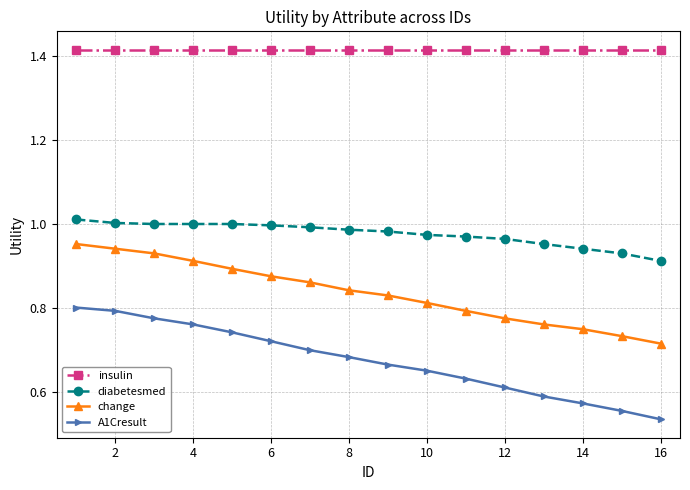

True or false: diabetesmed and A1Cresult intersect in this chart.

False